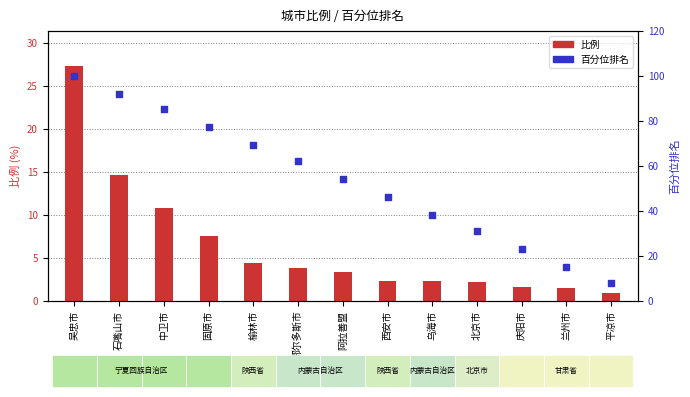

What are all the series names shown in the legend?

比例, 百分位排名